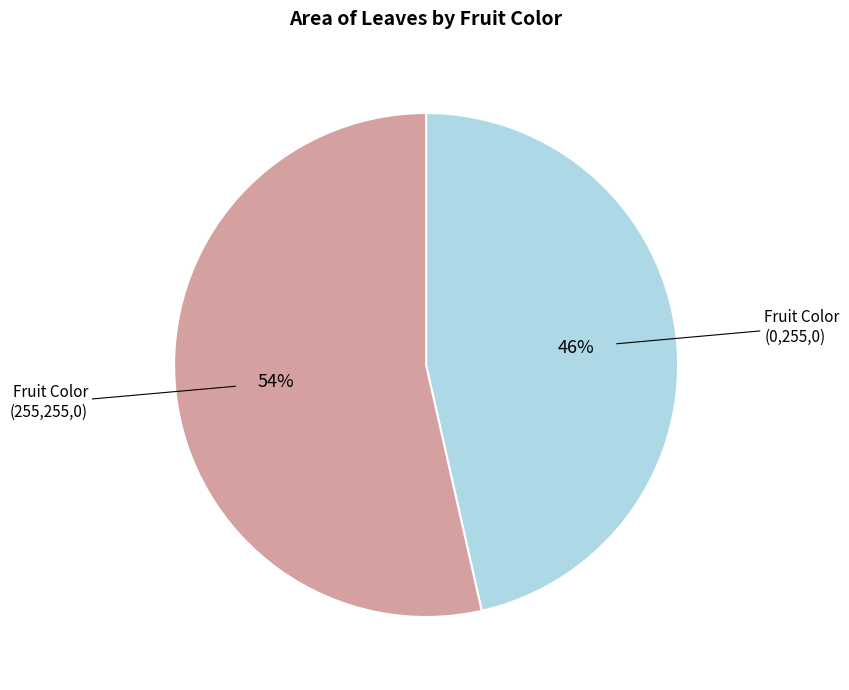

To the nearest percent, what is the average slice percentage?

50%